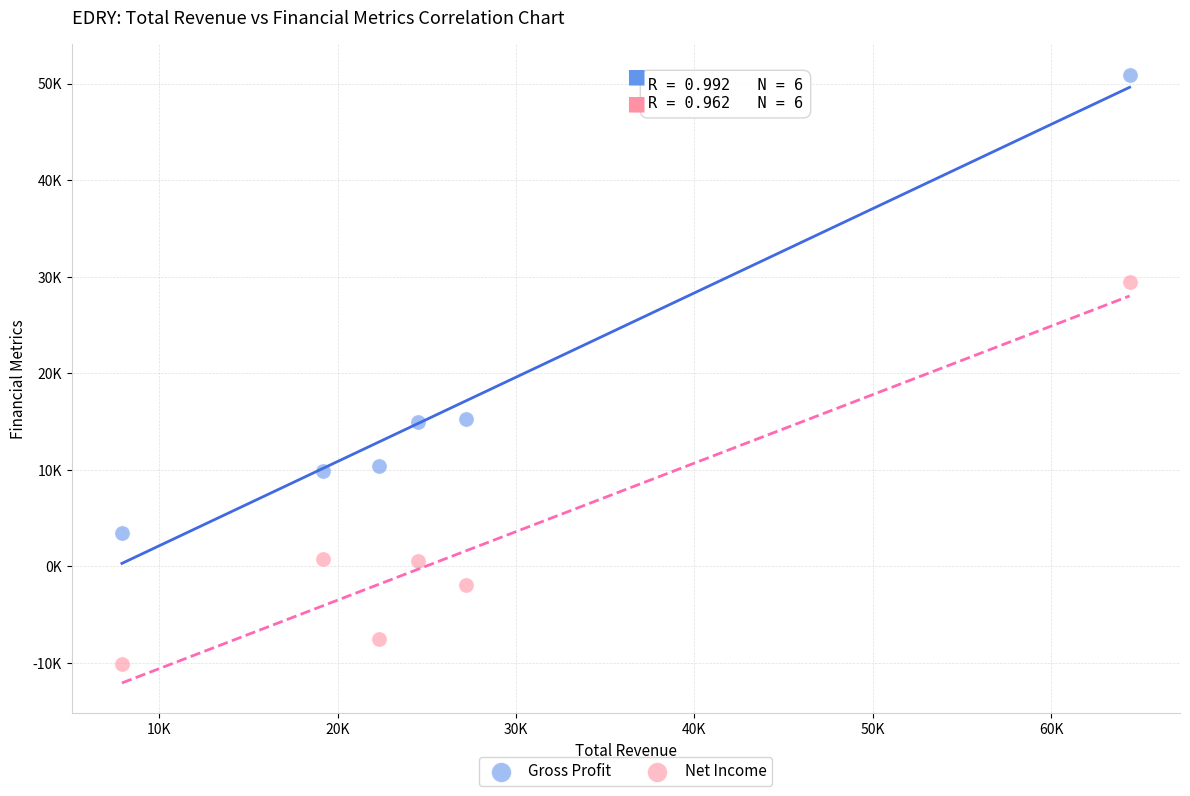

What are all the series names shown in the legend?

Gross Profit, Net Income